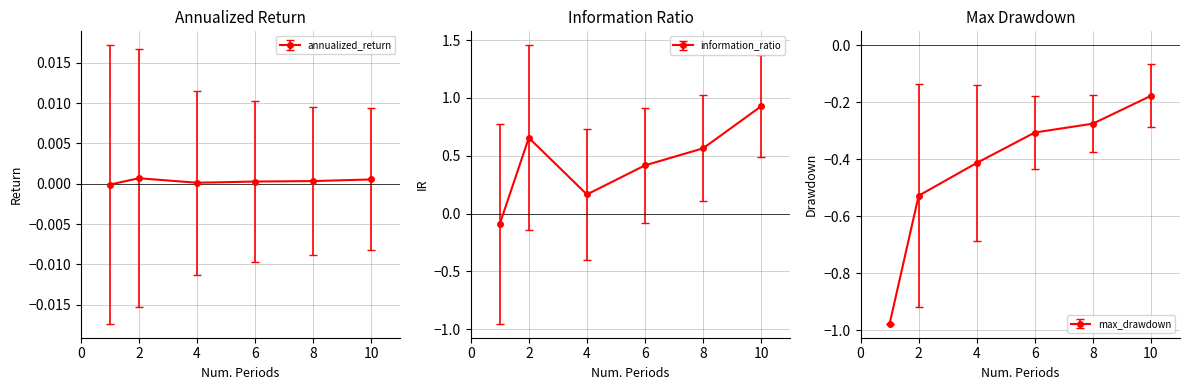

How many mean values are between 0 and 1?

5